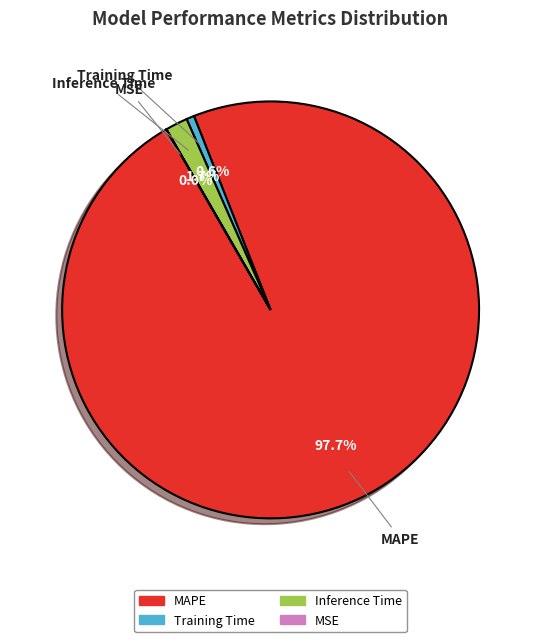

Which slice is the largest?

MAPE